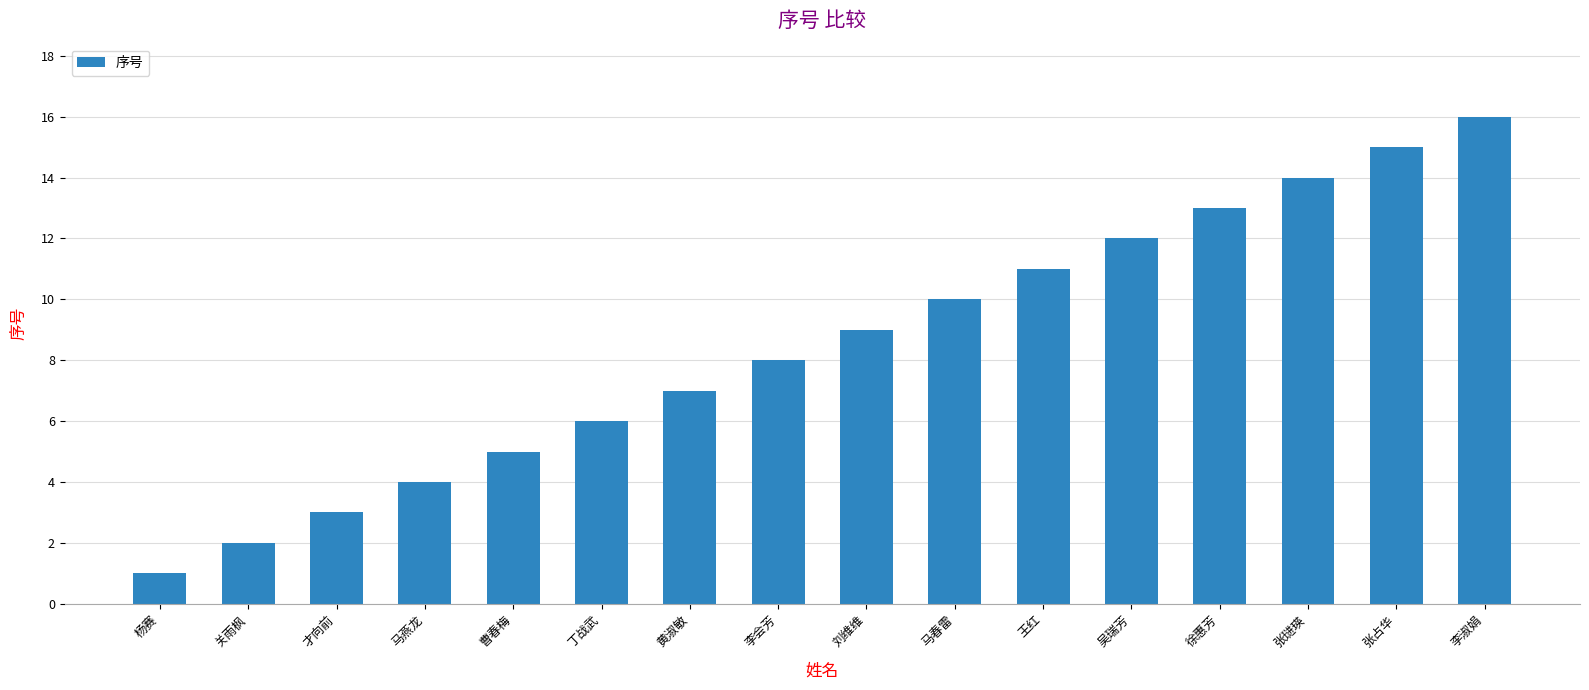

Rank the categories by value from lowest to highest.

杨赛, 关雨枫, 才向前, 马燕龙, 曹春梅, 丁战武, 黄淑敏, 李会芳, 刘维维, 马春雷, 王红, 吴瑞芳, 徐惠芳, 张琎瑛, 张占华, 李淑娟